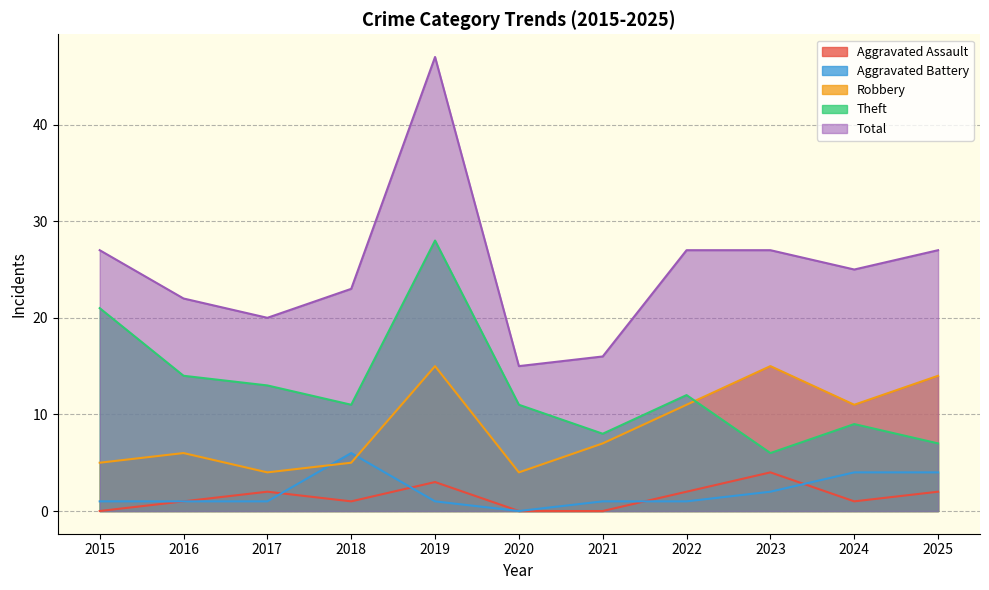

At which label is Total closest to 31?

2015